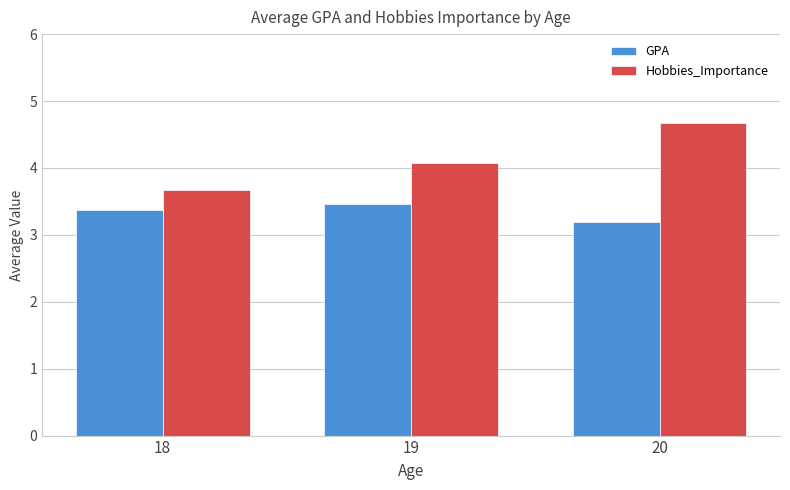

What is the value of the GPA bar at the 3rd from the left?

3.2